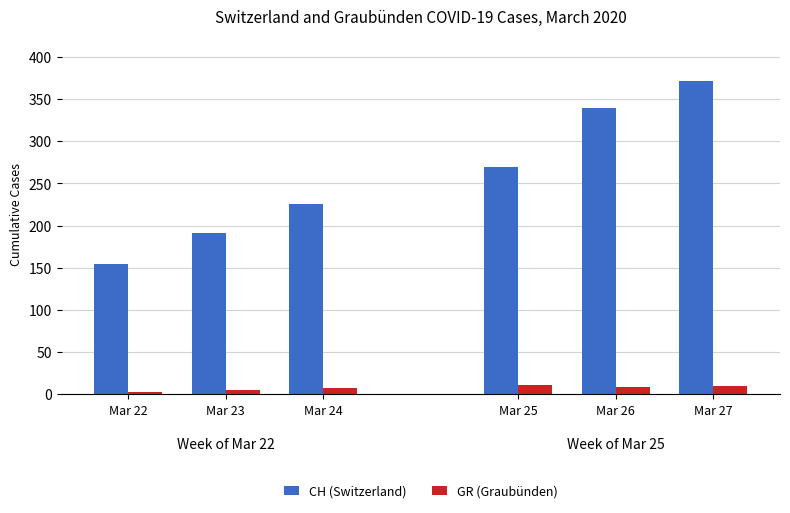

Which label corresponds to the largest value in the chart?

Mar 27